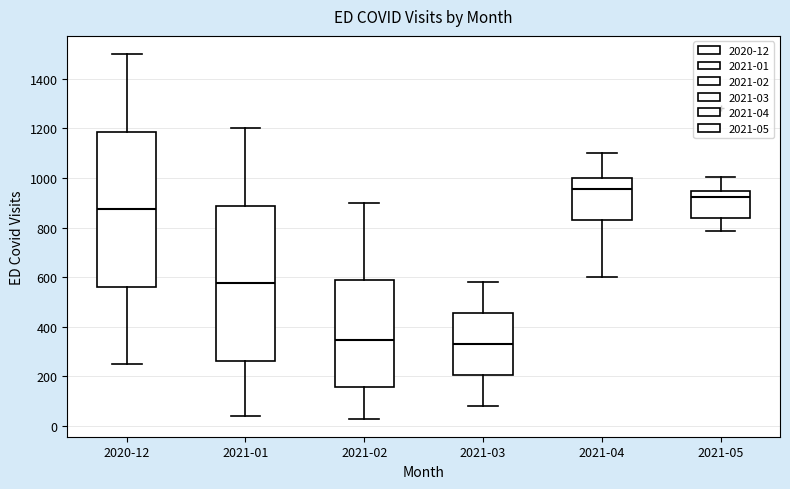

Reading left to right, read every box against the y-axis: the position of its median line, the range the box covers, and the ends of its whiskers. The values are not printed on the chart, so give them approximately, as read against the axis.

2020-12: median 880, box 560 to 1180, whiskers 260 to 1500
2021-01: median 580, box 260 to 880, whiskers 40 to 1200
2021-02: median 340, box 160 to 580, whiskers 40 to 900
2021-03: median 340, box 200 to 460, whiskers 80 to 580
2021-04: median 960, box 840 to 1000, whiskers 600 to 1100
2021-05: median 920, box 840 to 940, whiskers 780 to 1000